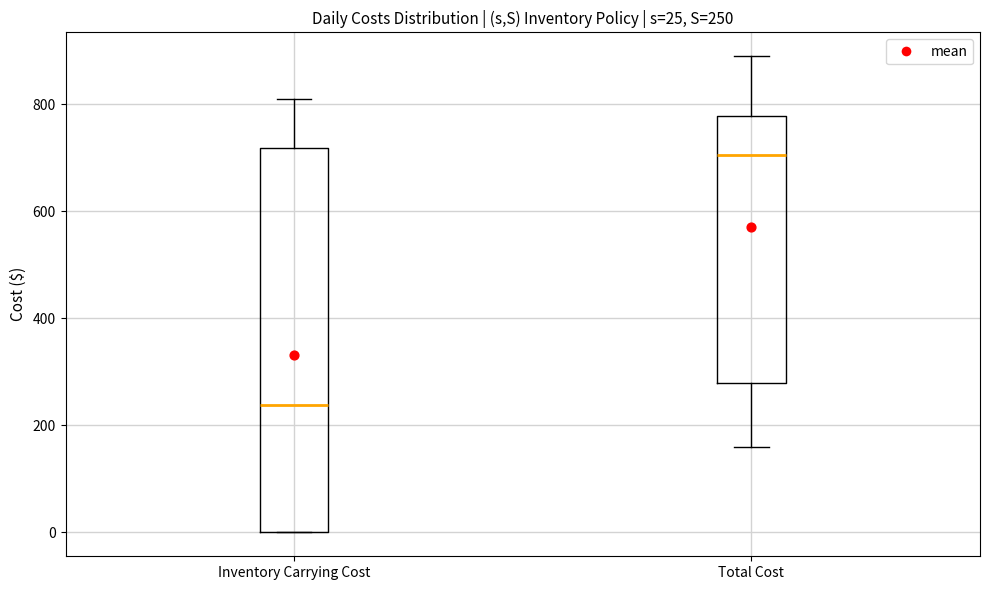

Comparing the boxes themselves (not the whiskers), which one is the tallest?

Inventory Carrying Cost